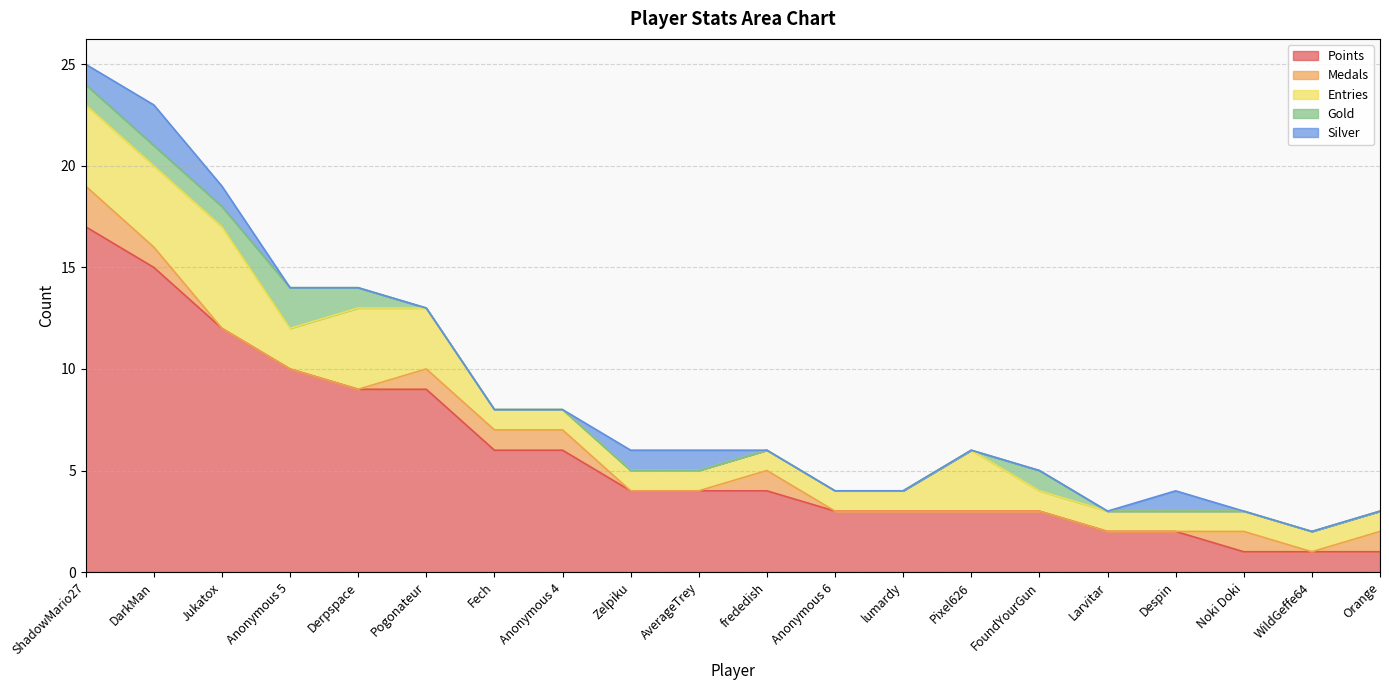

True or false: Gold has a value of 0 at Anonymous 6.

True